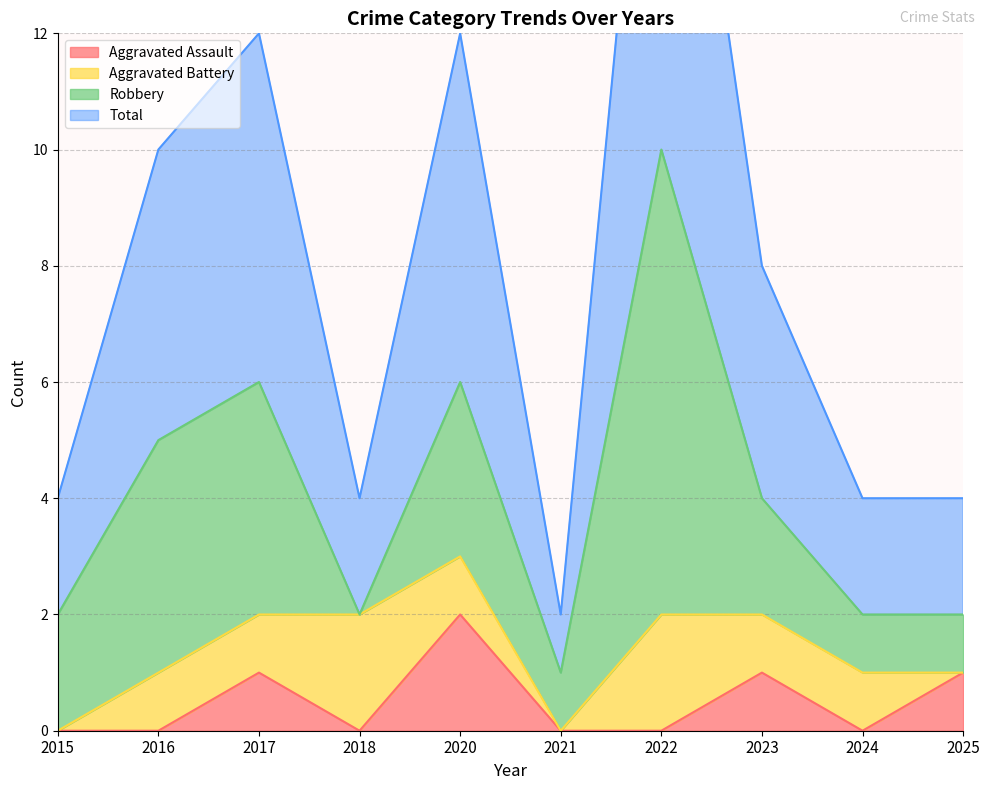

True or false: Total and Aggravated Assault intersect in this chart.

False